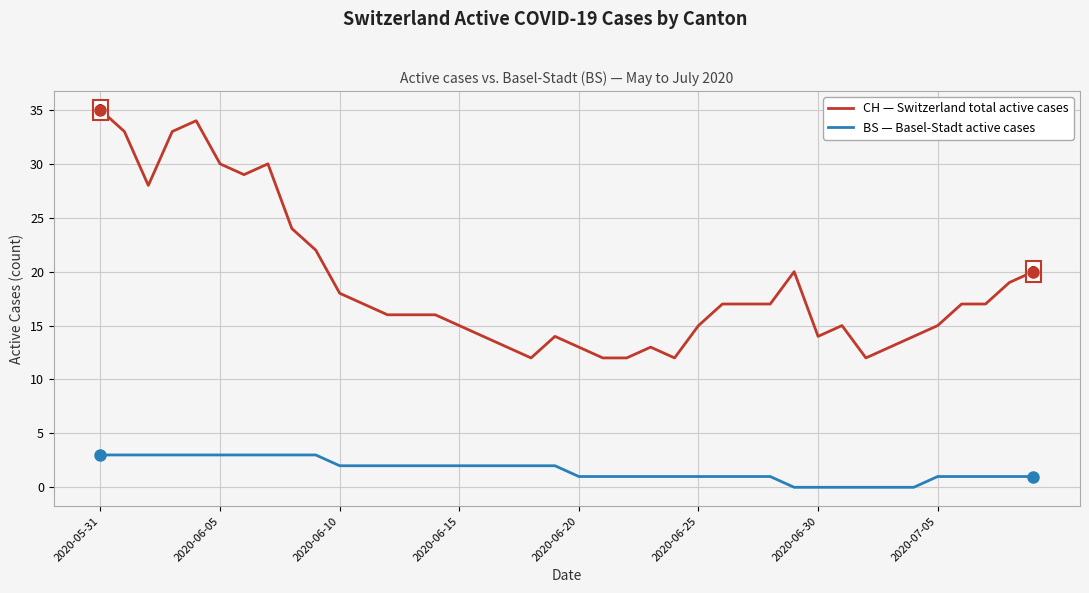

True or false: BS — Basel-Stadt active cases and CH — Switzerland total active cases intersect in this chart.

False